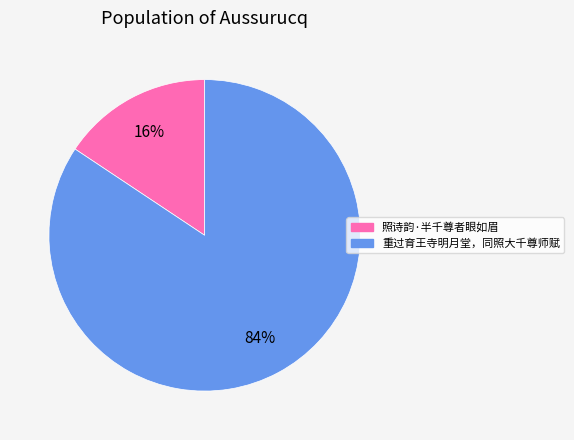

The 重过育王寺明月堂，同照大千尊师赋 slice represents 78% of the pie. True or false?

False